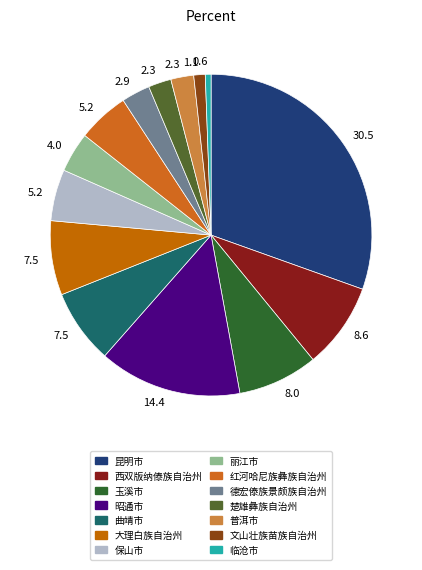

Count the number of slices in the pie.

14